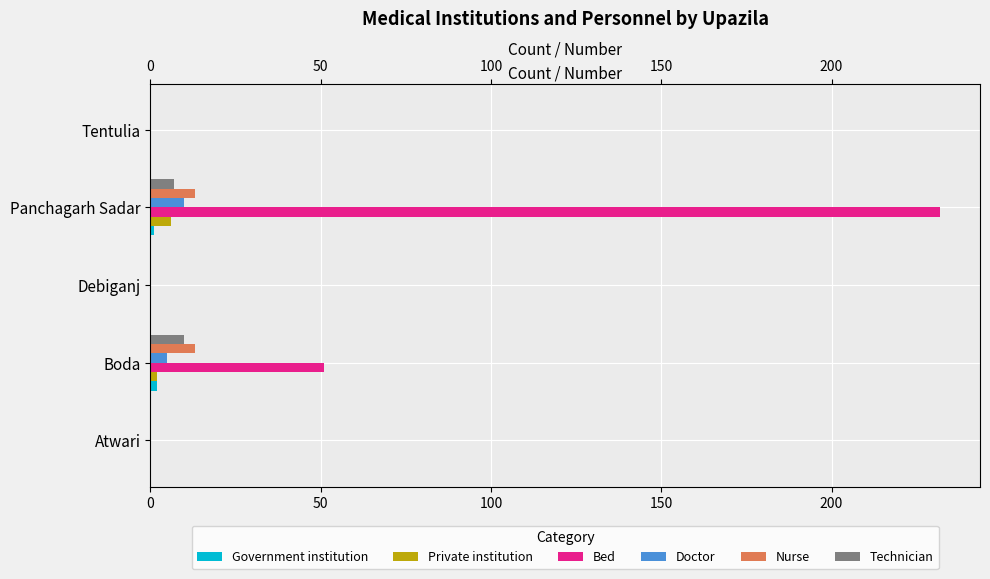

Is the value of Nurse at Boda greater than the value of Technician at Boda?

Yes